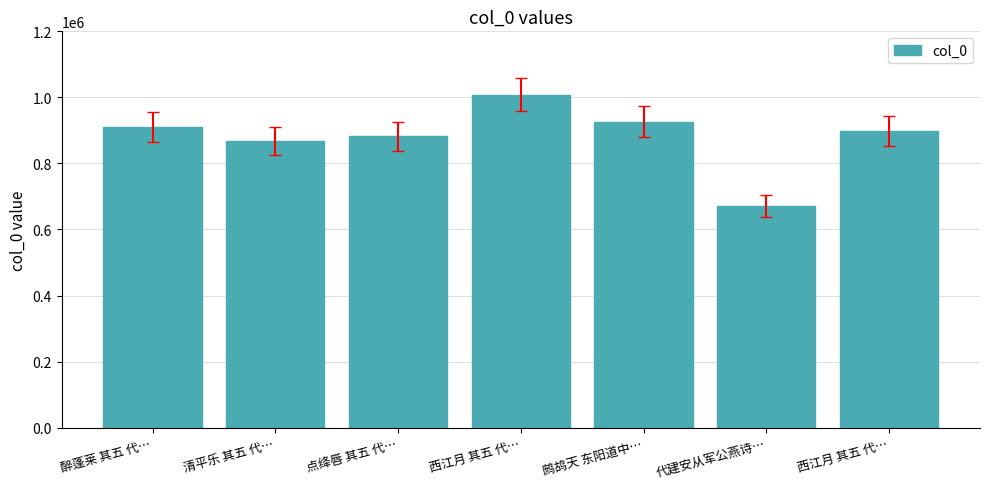

How many bars are there in total?

7